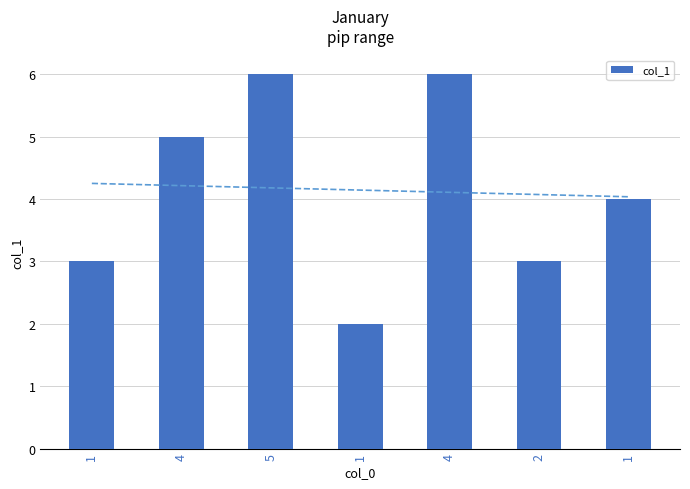

List the labels in order of value, smallest first.

1, 1, 2, 1, 4, 5, 4